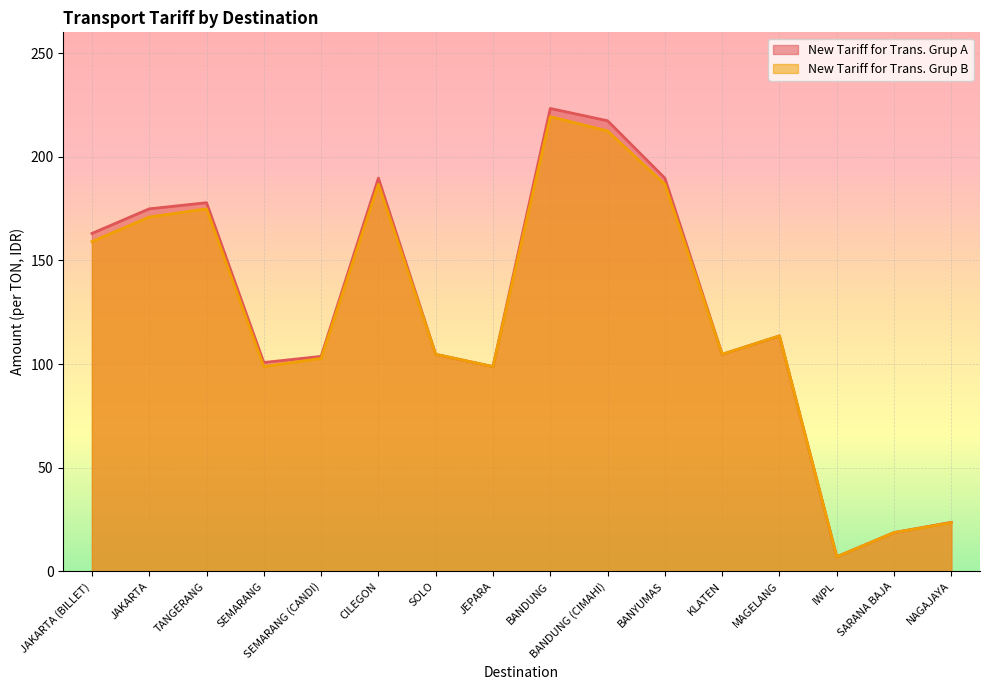

At which category is the sum across all series the highest?

BANDUNG